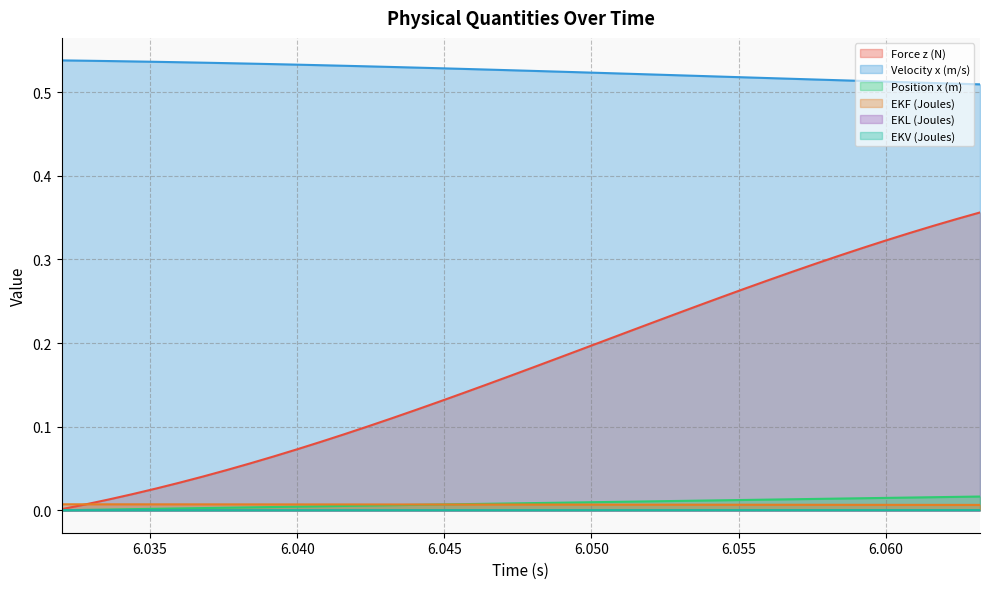

How many lines are shown in the chart?

6